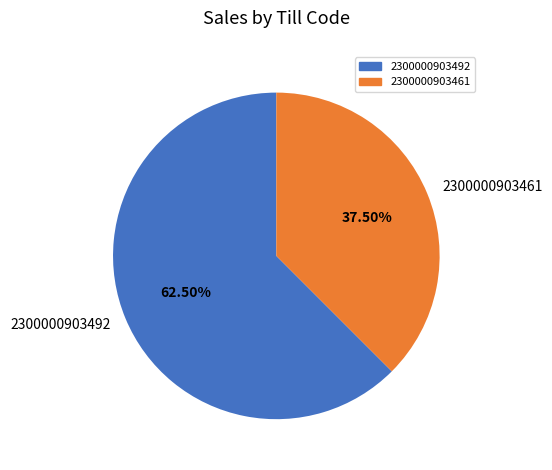

What is the smallest slice in the pie chart?

2300000903461